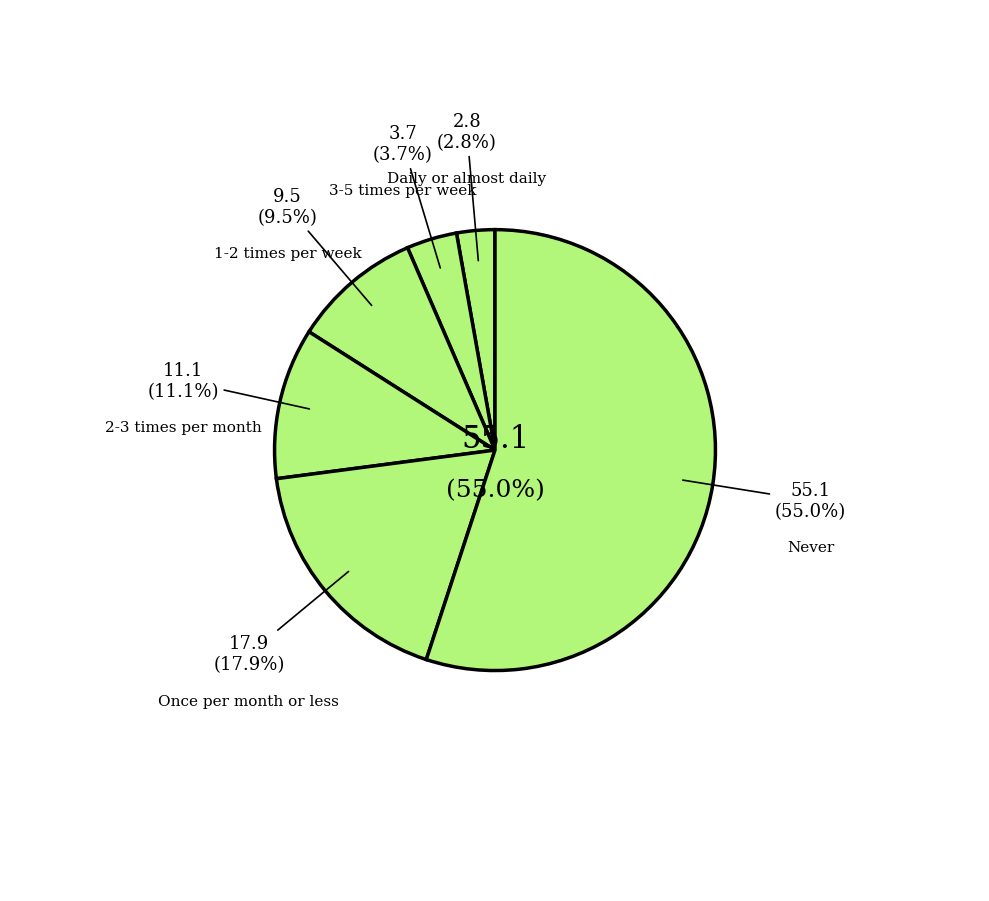

To the nearest percent, what percentage of the pie is 2-3 times per month?

11%